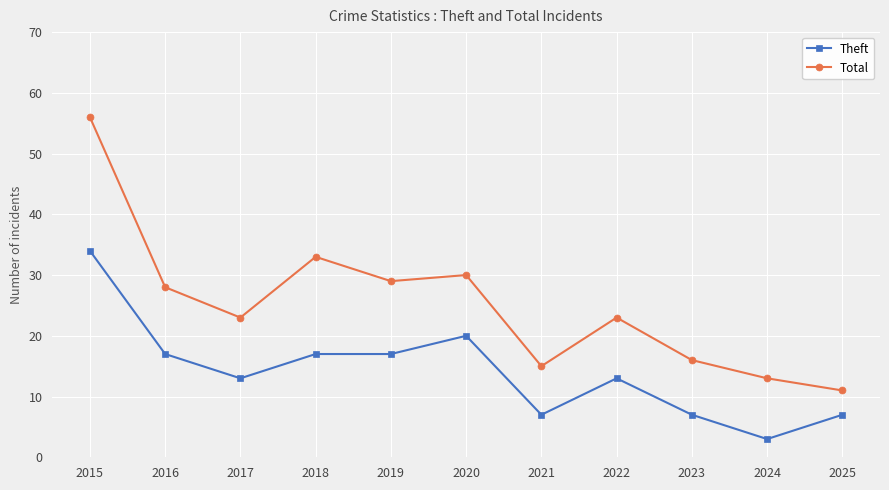

At how many categories does at least one series exceed 54?

1